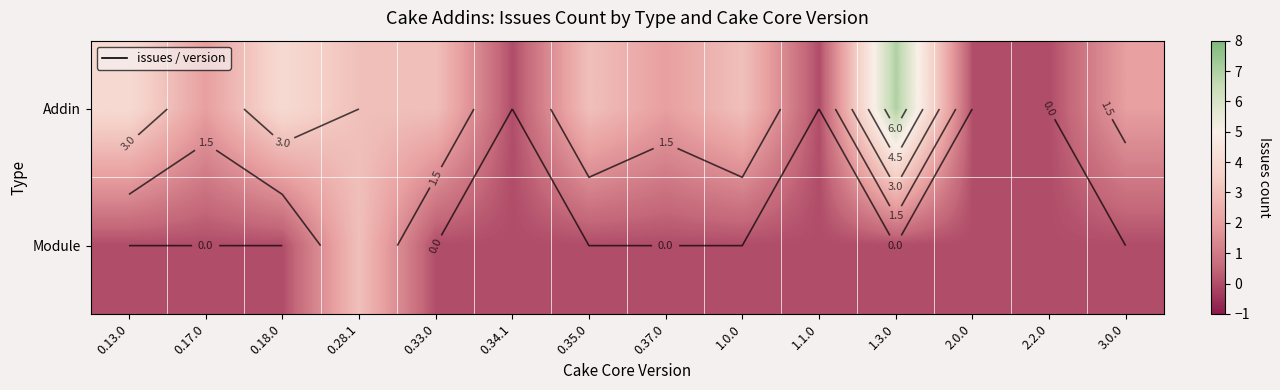

Where is Addin nearest to the value 3?

0.28.1